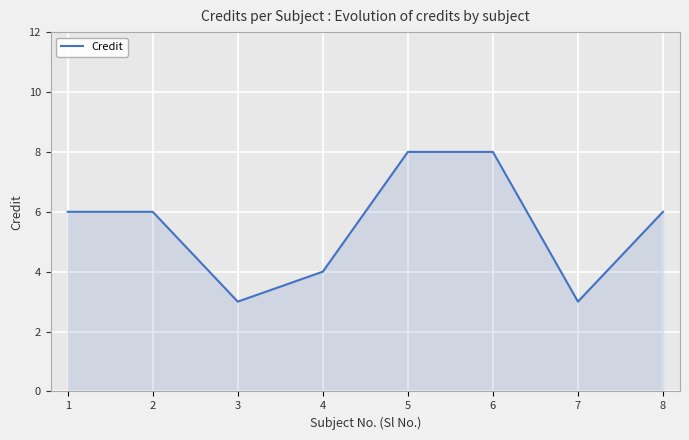

True or false: the data shows 12 at 6.

False